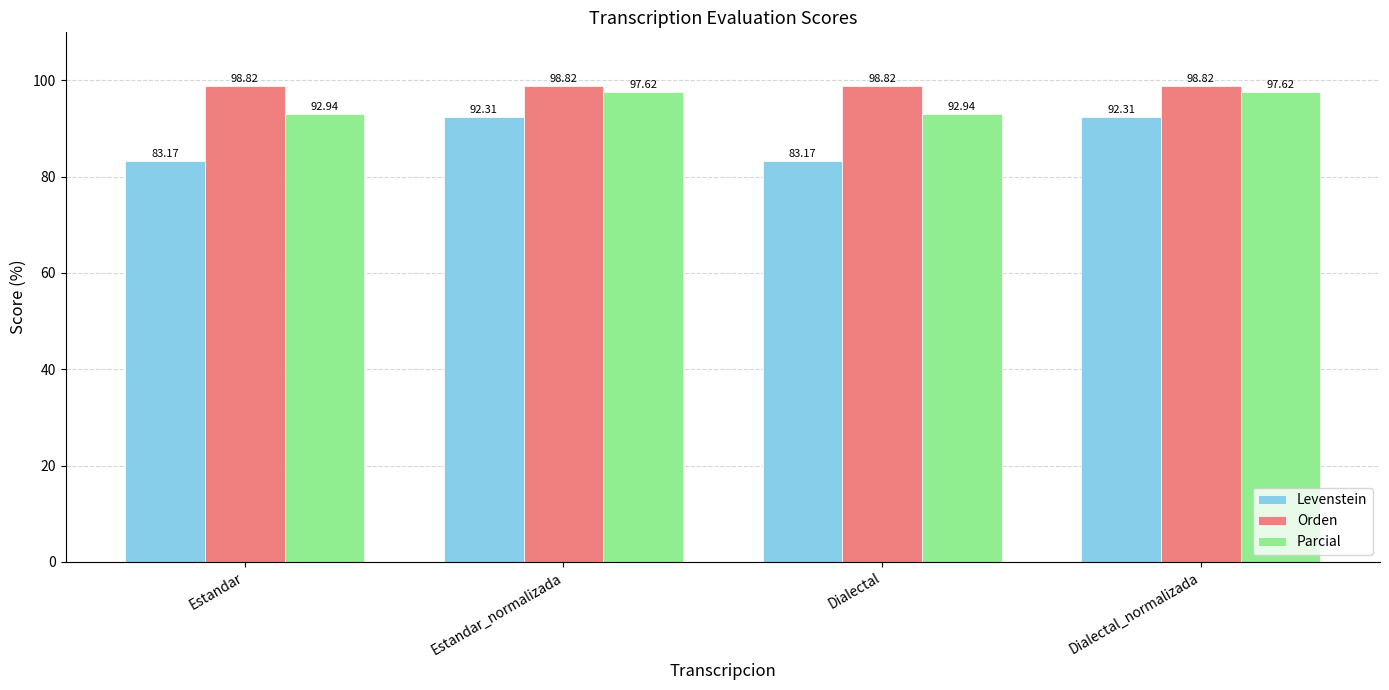

What is the maximum value for Parcial?

97.6